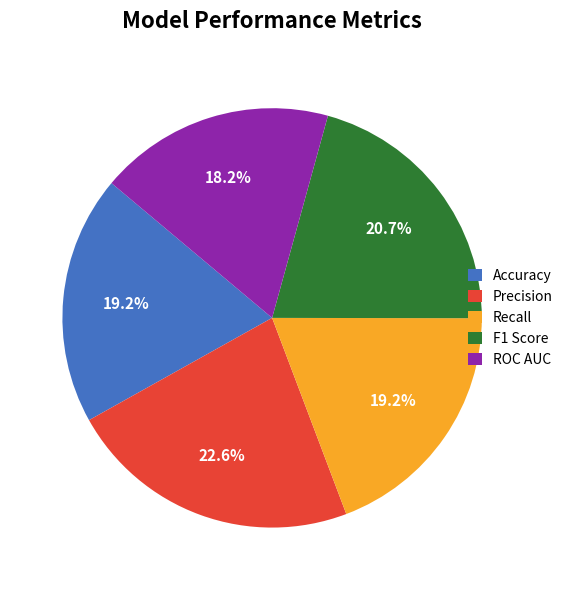

Which category has the smallest portion of the pie?

ROC AUC